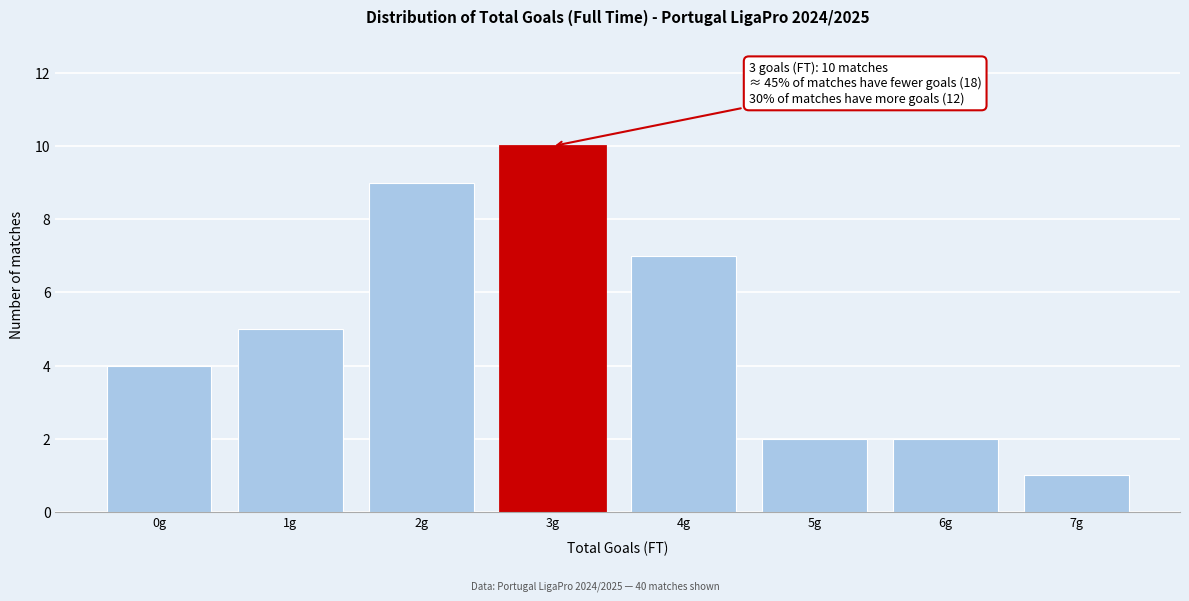

Which range on the x-axis has the tallest bar?

2.5 to 3.5